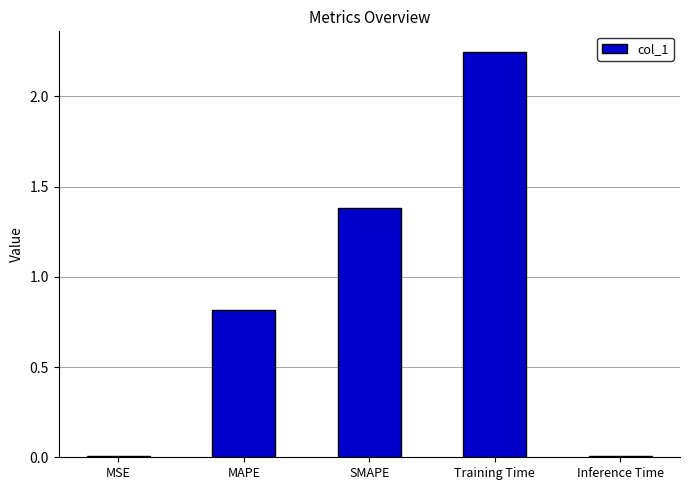

Is it true that the value at MAPE is 0.8?

True